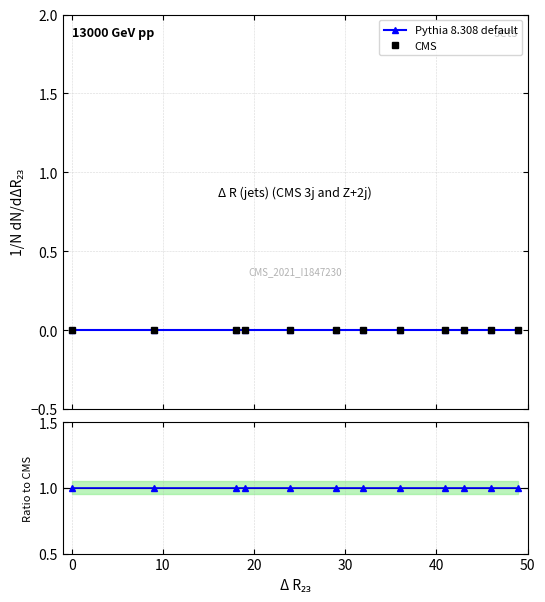

True or false: Pythia 8.308 default and CMS intersect in this chart.

False